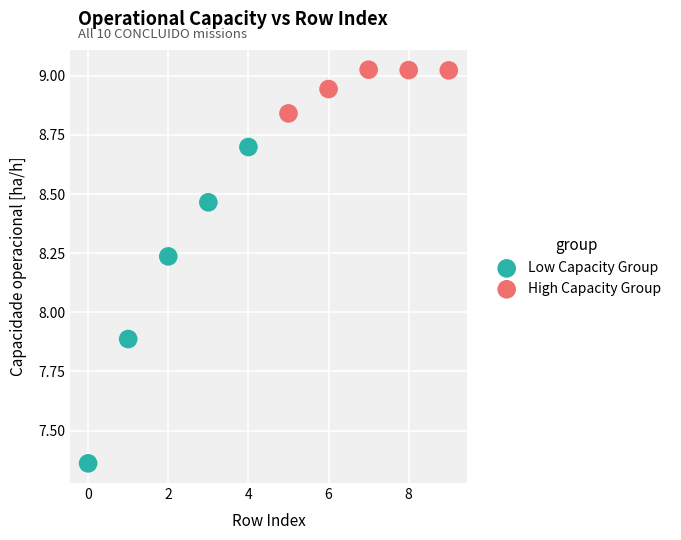

What are all the series names shown in the legend?

Low Capacity Group, High Capacity Group